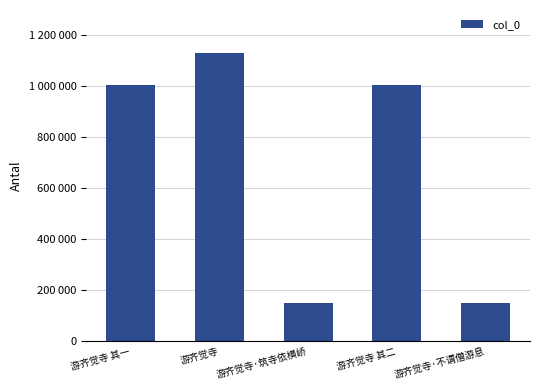

What is the value of the 5th bar from the left?

148782